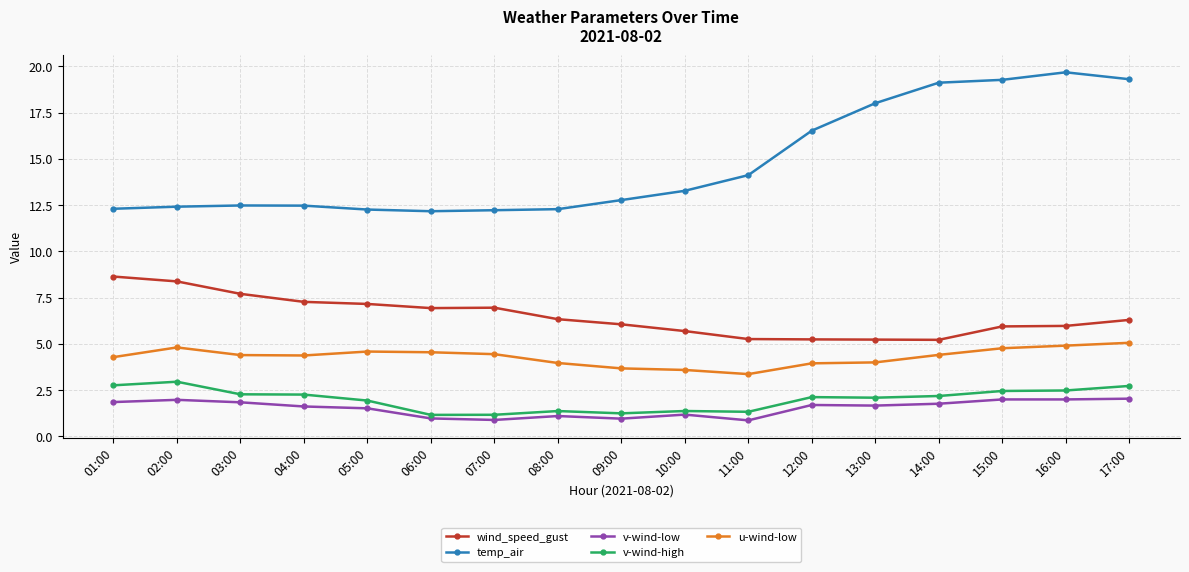

Which series has the largest range (max minus min)?

temp_air